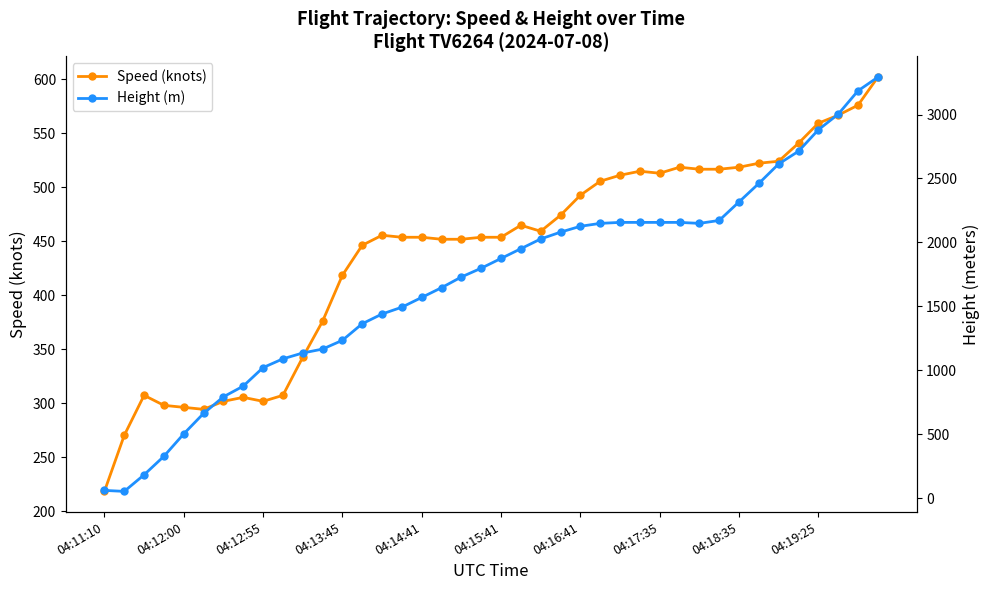

True or false: Height (m) has a value of 2080.3 at 23.

True